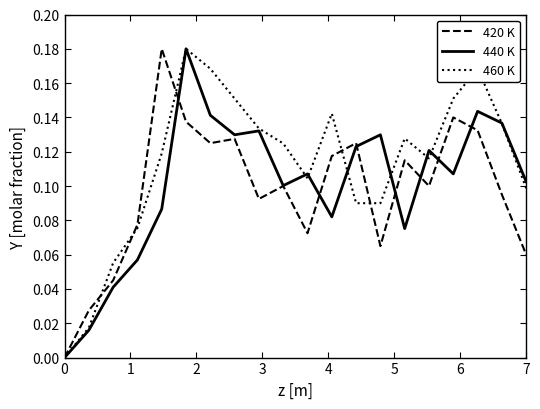

Which series has the largest total across all categories?

460 K